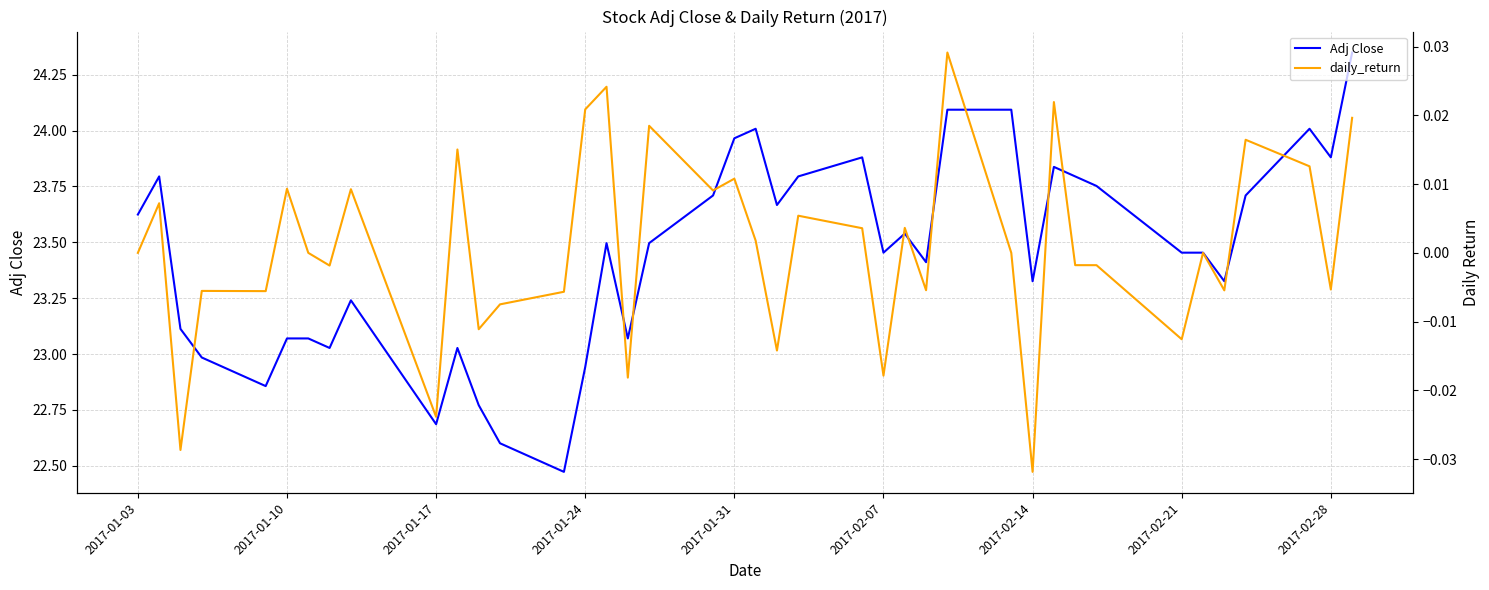

Reading left to right, transcribe all the data shown in this chart.

Adj Close: 23.6	23.8	23.1	23.0	22.9	23.1	23.1	23.0	23.2	22.7	23.0	22.8	22.6	22.5	22.9	23.5	23.1	23.5	23.7	24.0	24.0	23.7	23.8	23.9	23.5	23.5	23.4	24.1	24.1	23.3	23.8	23.8	23.8	23.5	23.5	23.3	23.7	24.0	23.9	24.3
daily_return: 0.0	0.0	-0.0	-0.0	-0.0	0.0	0.0	-0.0	0.0	-0.0	0.0	-0.0	-0.0	-0.0	0.0	0.0	-0.0	0.0	0.0	0.0	0.0	-0.0	0.0	0.0	-0.0	0.0	-0.0	0.0	0.0	-0.0	0.0	-0.0	-0.0	-0.0	0.0	-0.0	0.0	0.0	-0.0	0.0